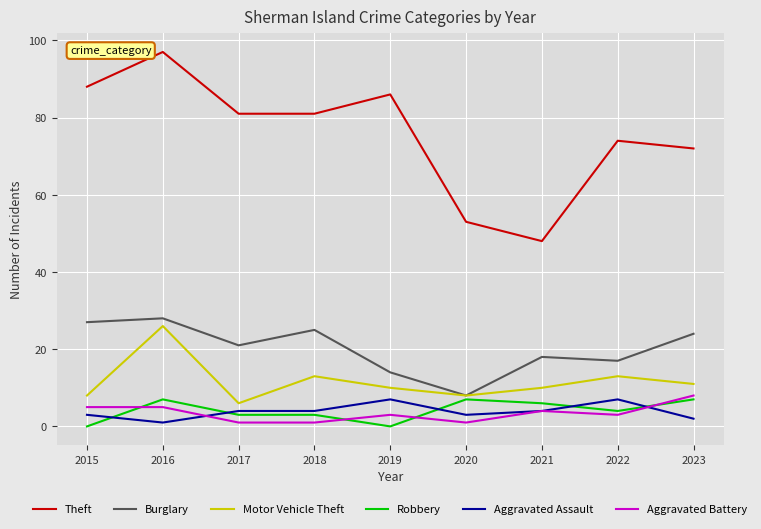

Is the value of Aggravated Battery at 2022 greater than the value of Burglary at 2016?

No